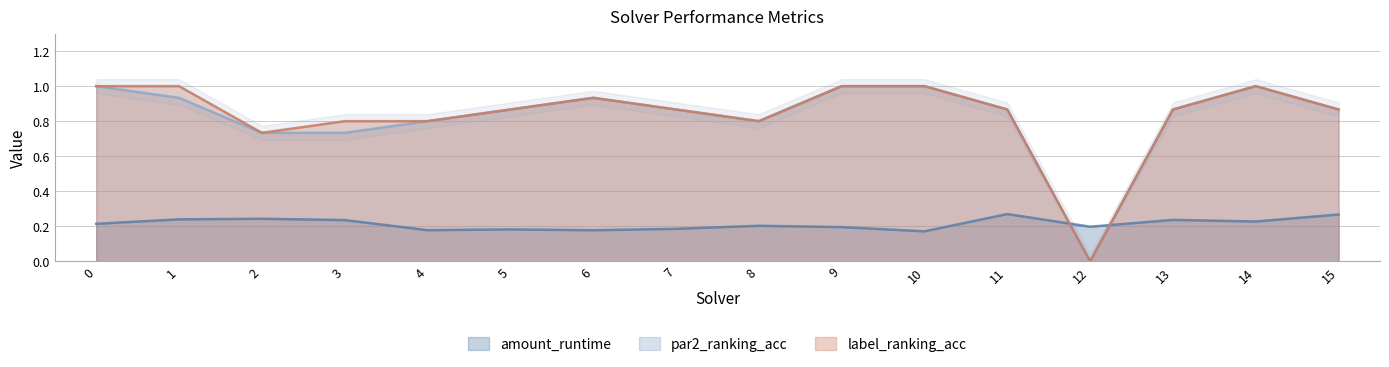

Where is amount_runtime nearest to the value 0?

10